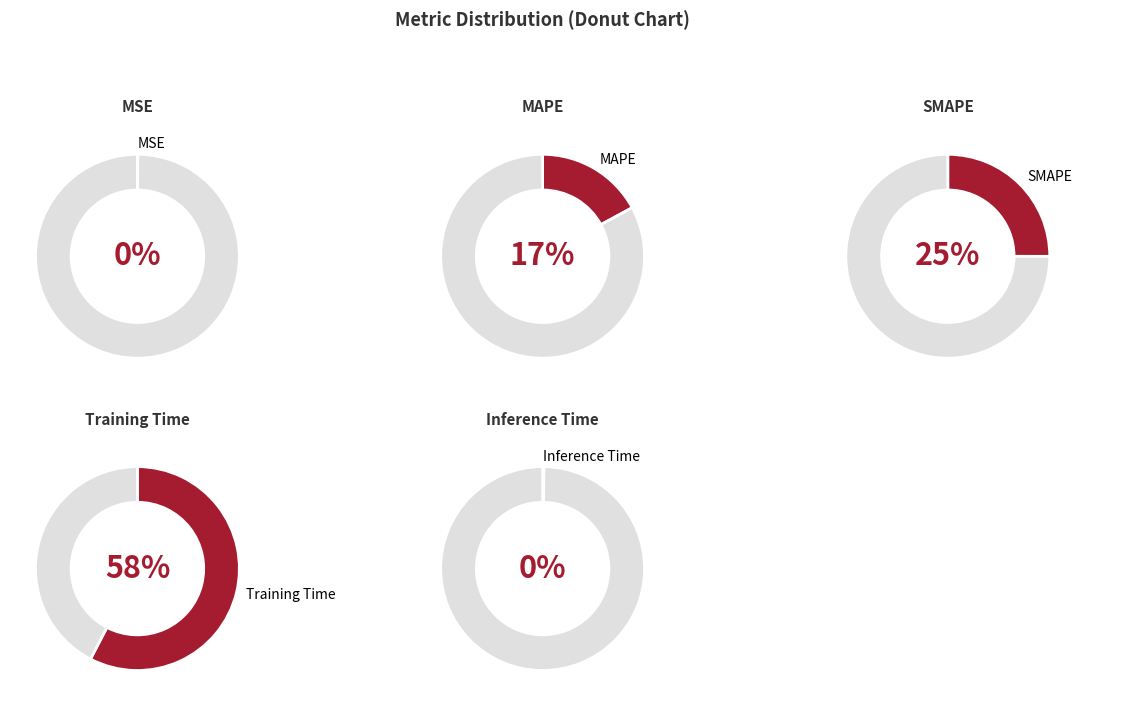

Combined, what portion of the pie is Training Time and Inference Time?

57.8%